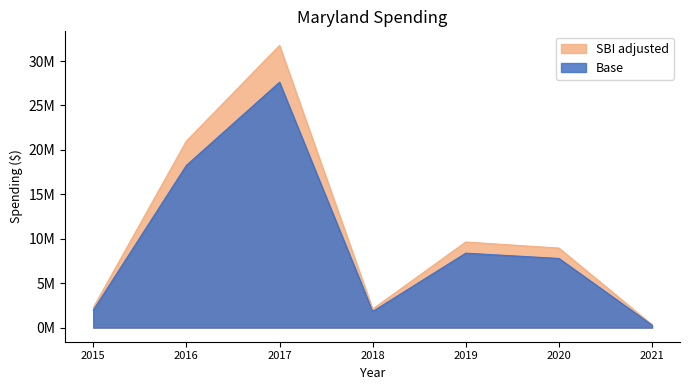

Which category has the highest value across all series?

2017